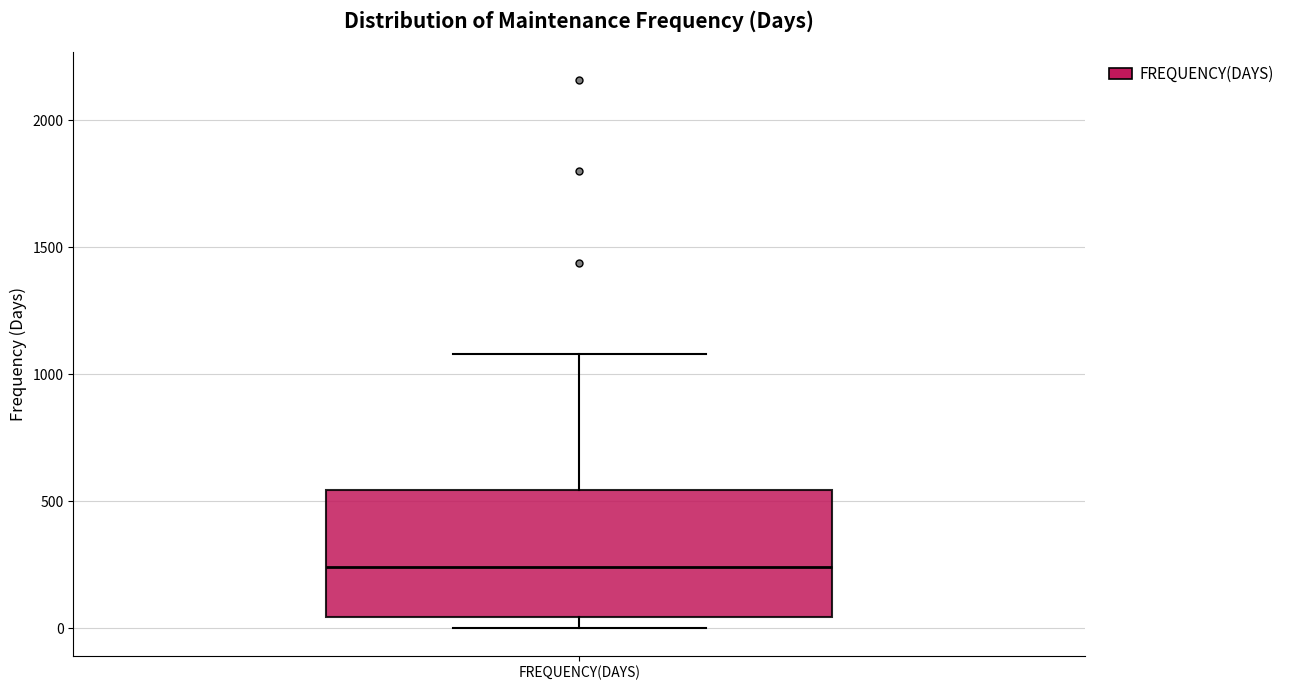

Transcribe this box plot: give where the median line is, the range the box spans, and where the two whiskers end, as read against the y-axis. The values are not printed on the chart, so give them approximately, as read against the axis.

median 250, box 50 to 550, whiskers 0 to 1100